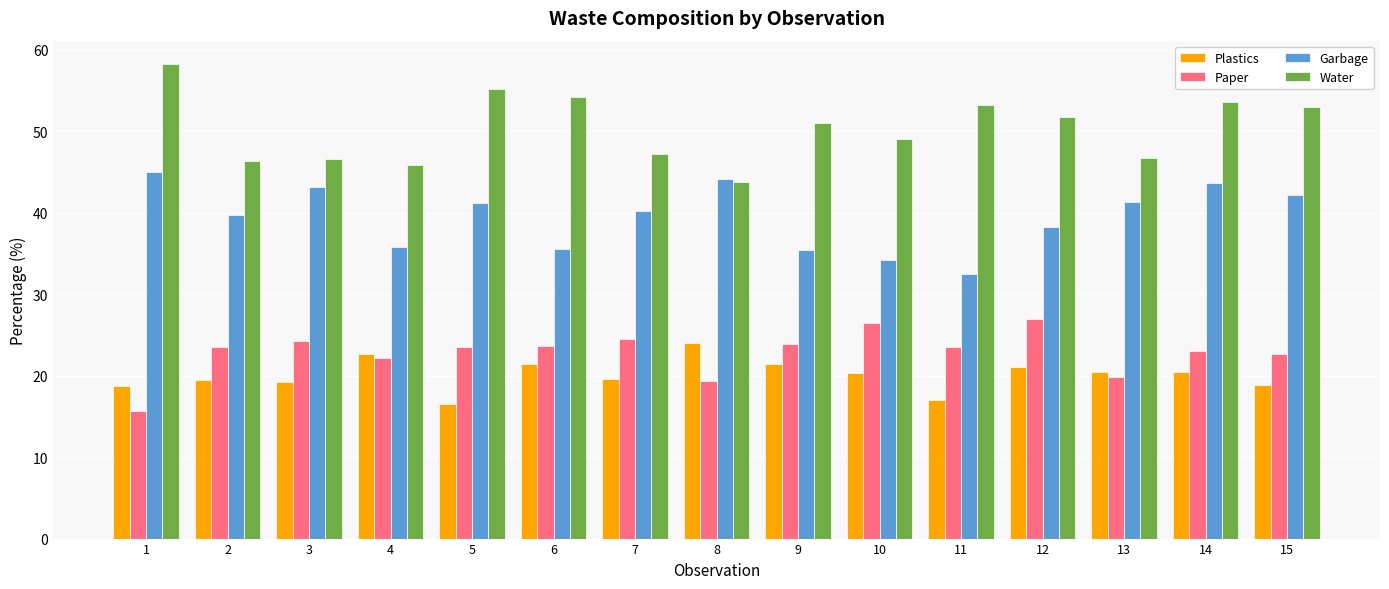

List the series in order of their peak value, highest first.

Water, Garbage, Paper, Plastics